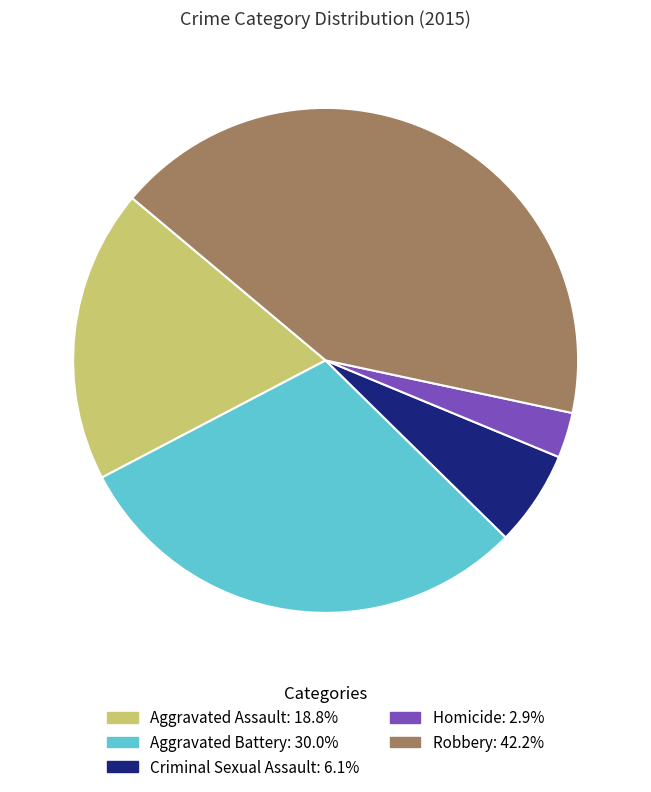

Which category has the biggest portion of the pie?

Robbery